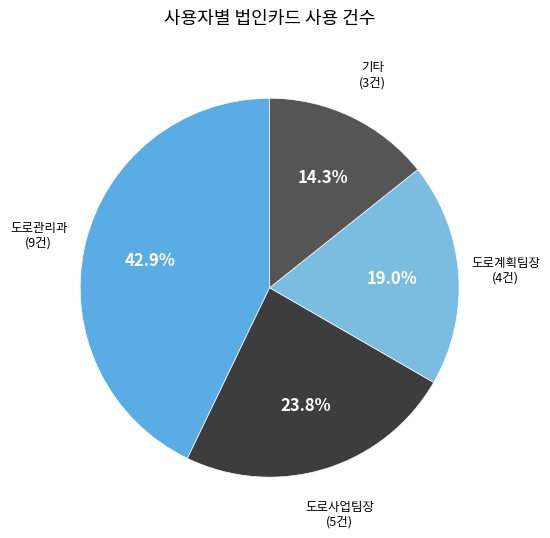

Which has a higher value, 기타 (3건) or 도로계획팀장 (4건)?

도로계획팀장 (4건)